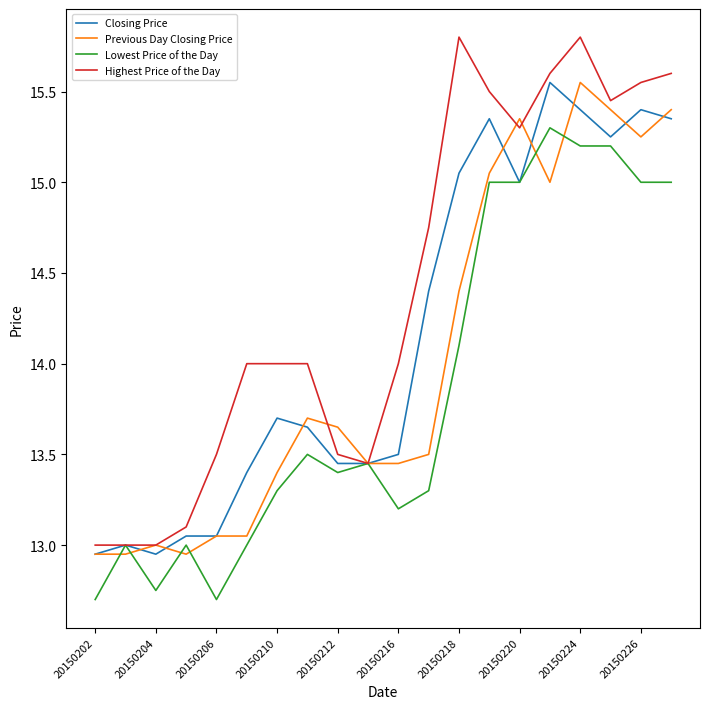

What is the lowest value of the Lowest Price of the Day series?

12.7